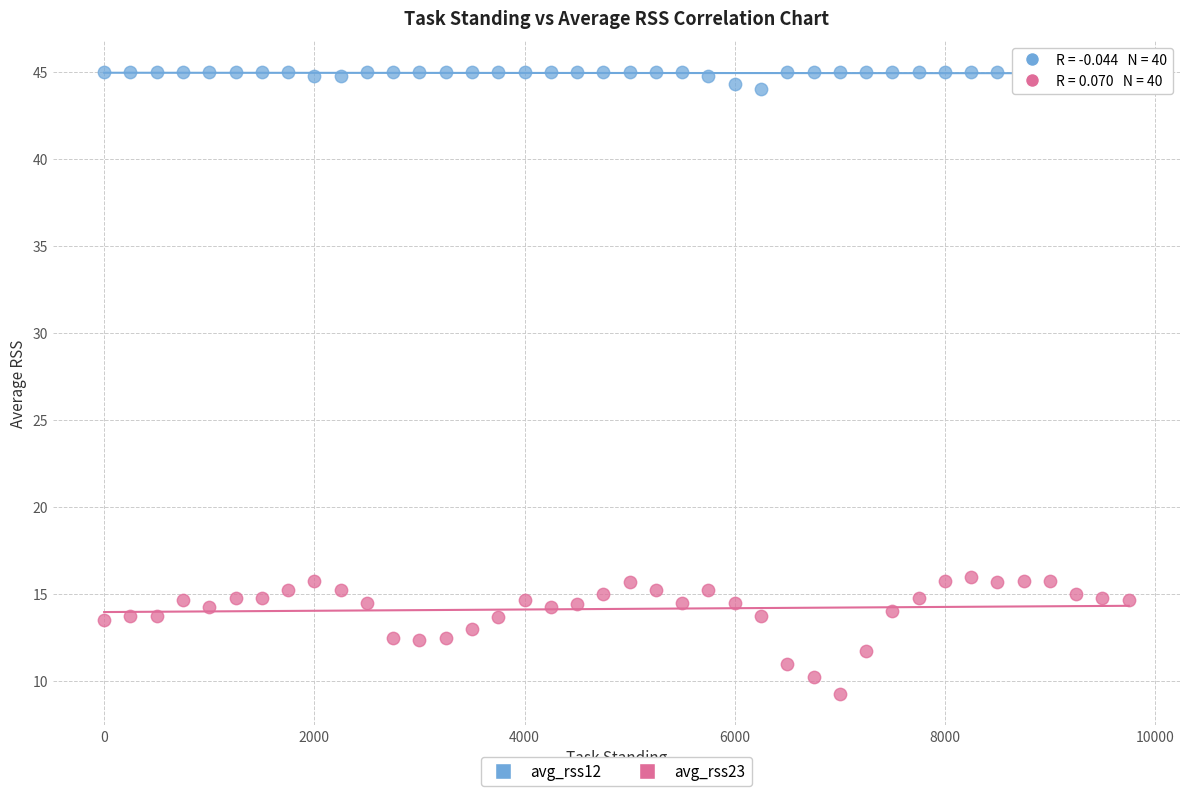

What are all the series names shown in the legend?

avg_rss12, avg_rss23